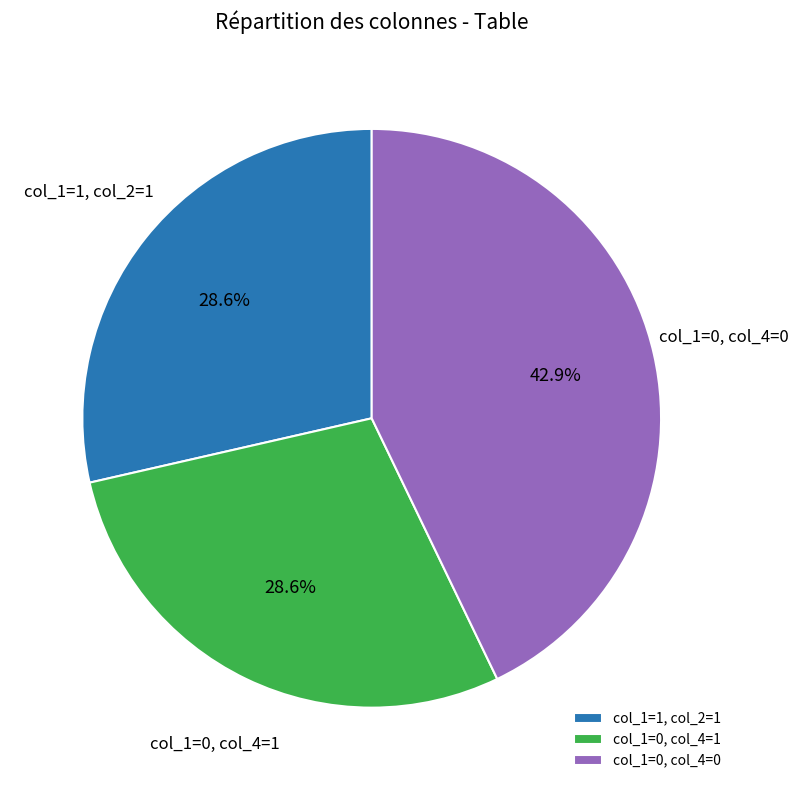

Combined, what portion of the pie is col_1=1, col_2=1 and col_1=0, col_4=1?

57.1%